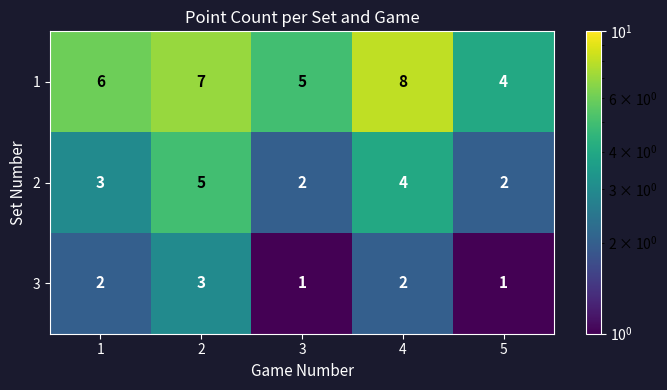

What value does the 2 series have at 1?

3